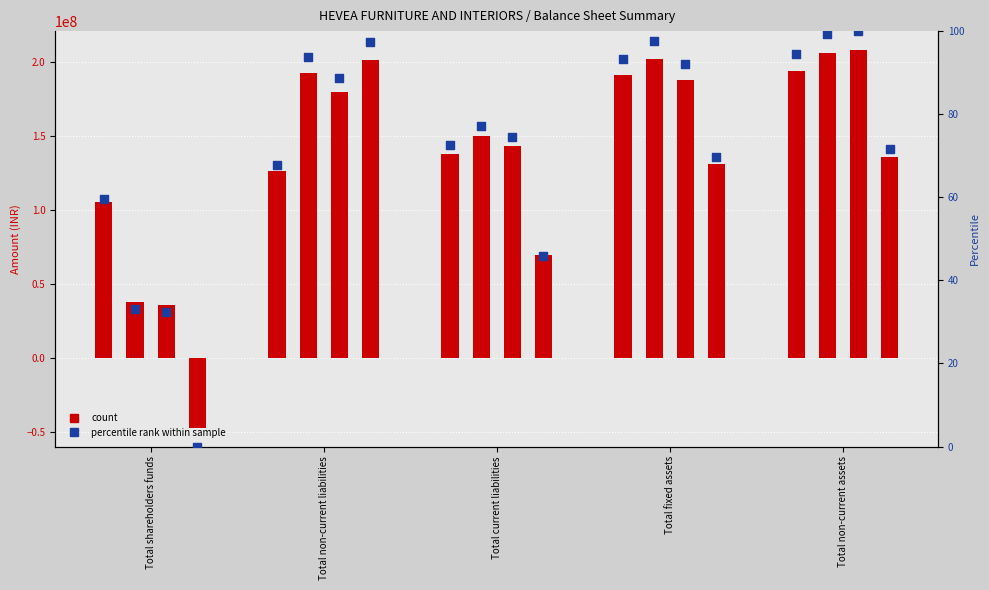

At how many categories does at least one series exceed -28225827?

5